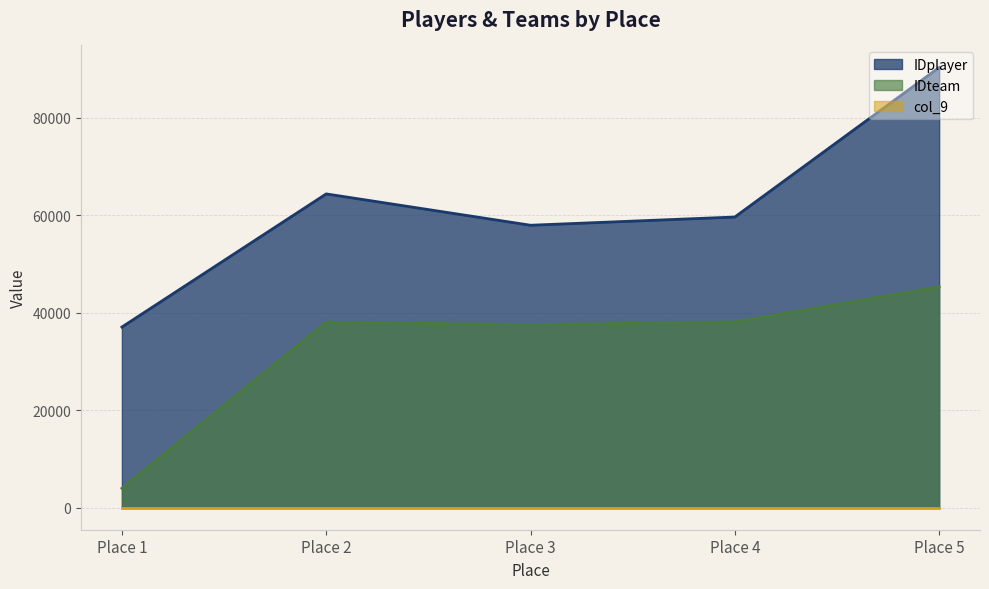

True or false: IDteam and IDplayer cross at least once.

False